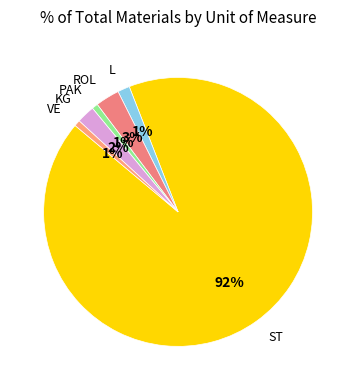

How many slices are in this pie chart?

6